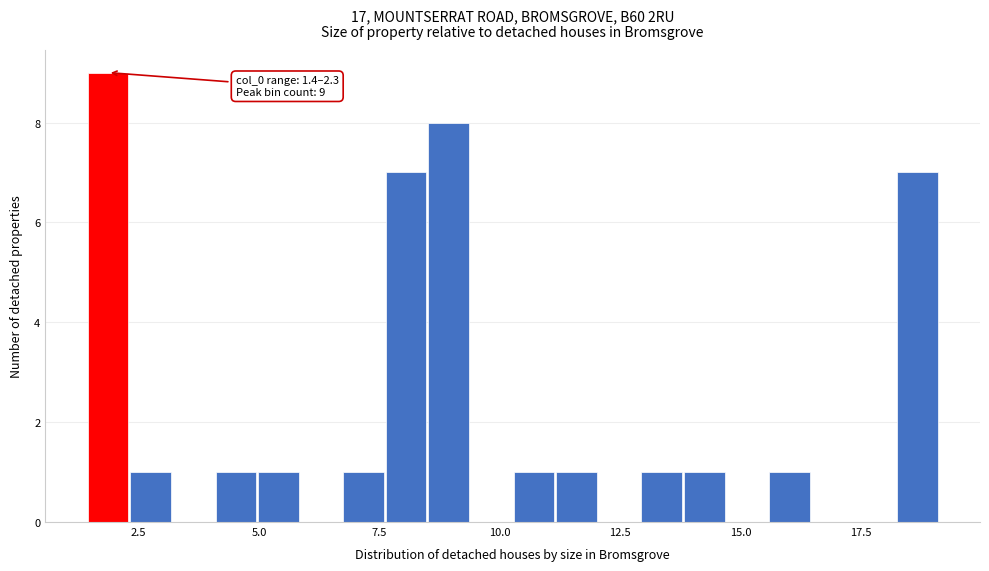

Read against the x-axis, roughly where is the centre of the tallest bar?

2.0